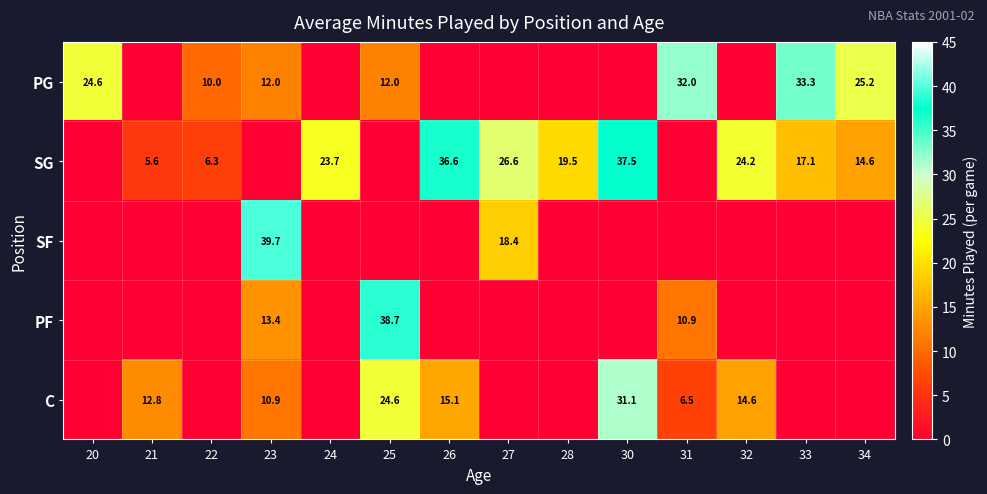

The value of SG at 21 is 5.6. True or false?

True